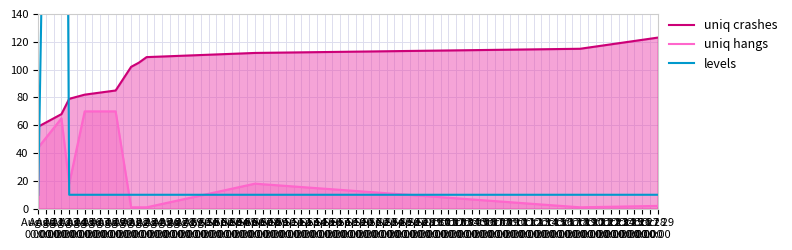

Rank the series by their maximum value, from lowest to highest.

uniq hangs, uniq crashes, levels